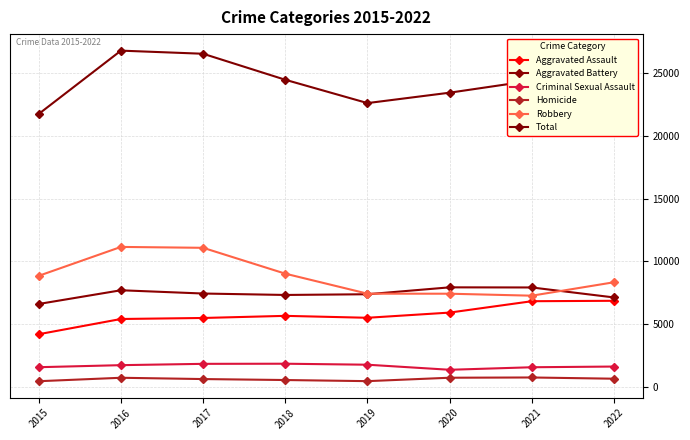

Is this an area chart (filled region under the line)?

No